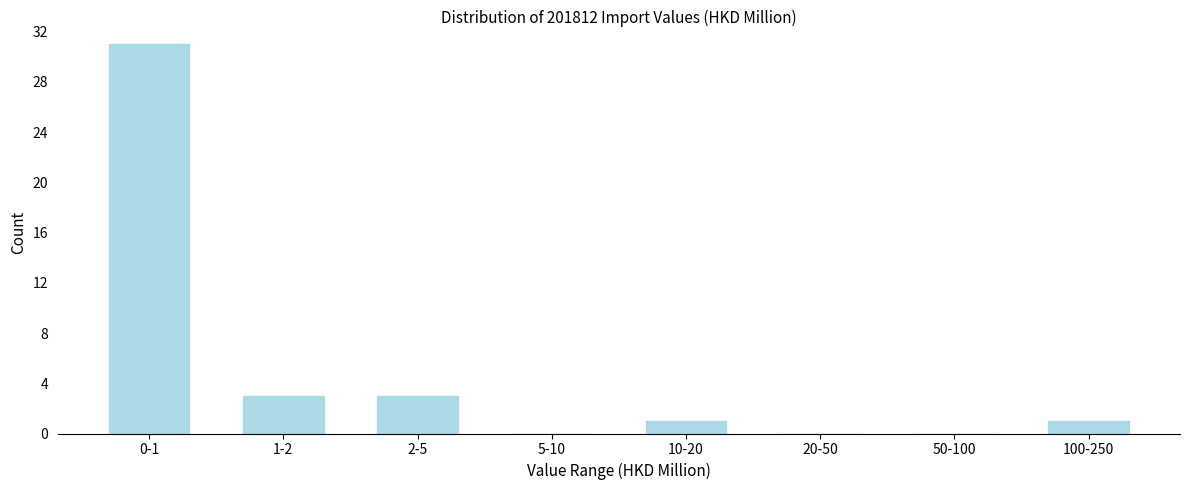

Reading left to right, what are all the values shown in this chart?

0-1=31	1-2=3	2-5=3	5-10=0	10-20=1	20-50=0	50-100=0	100-250=1